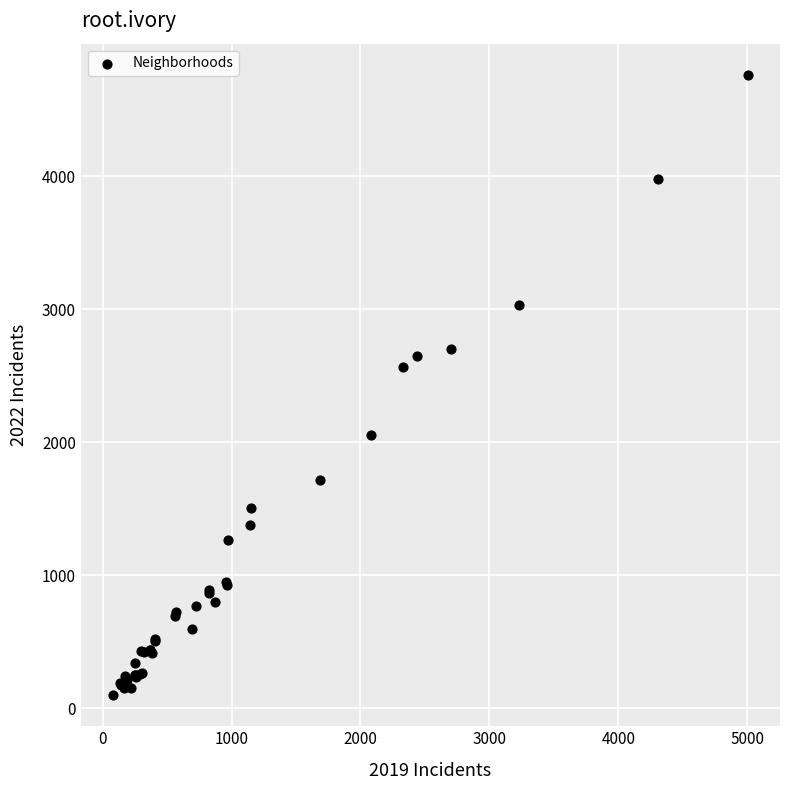

What Y value in the scatter plot is closest to 2431?

2566